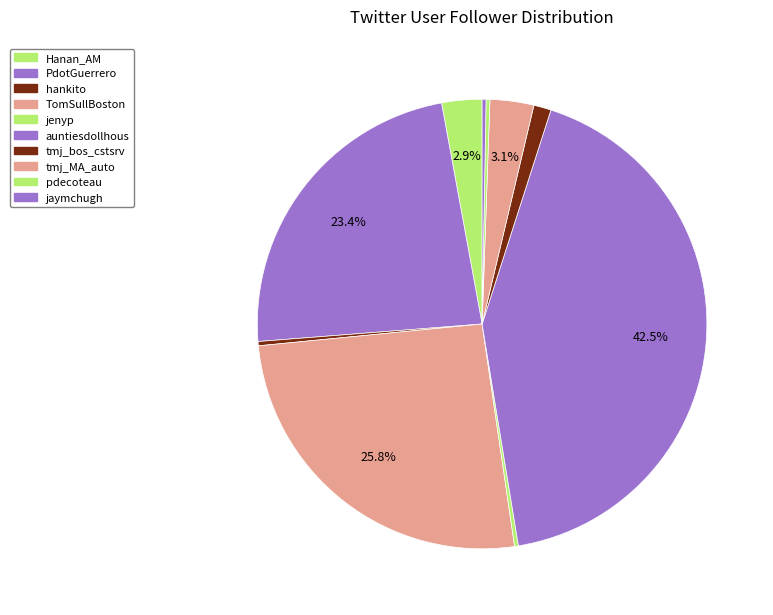

Is it true that hankito is 0% of the pie?

True